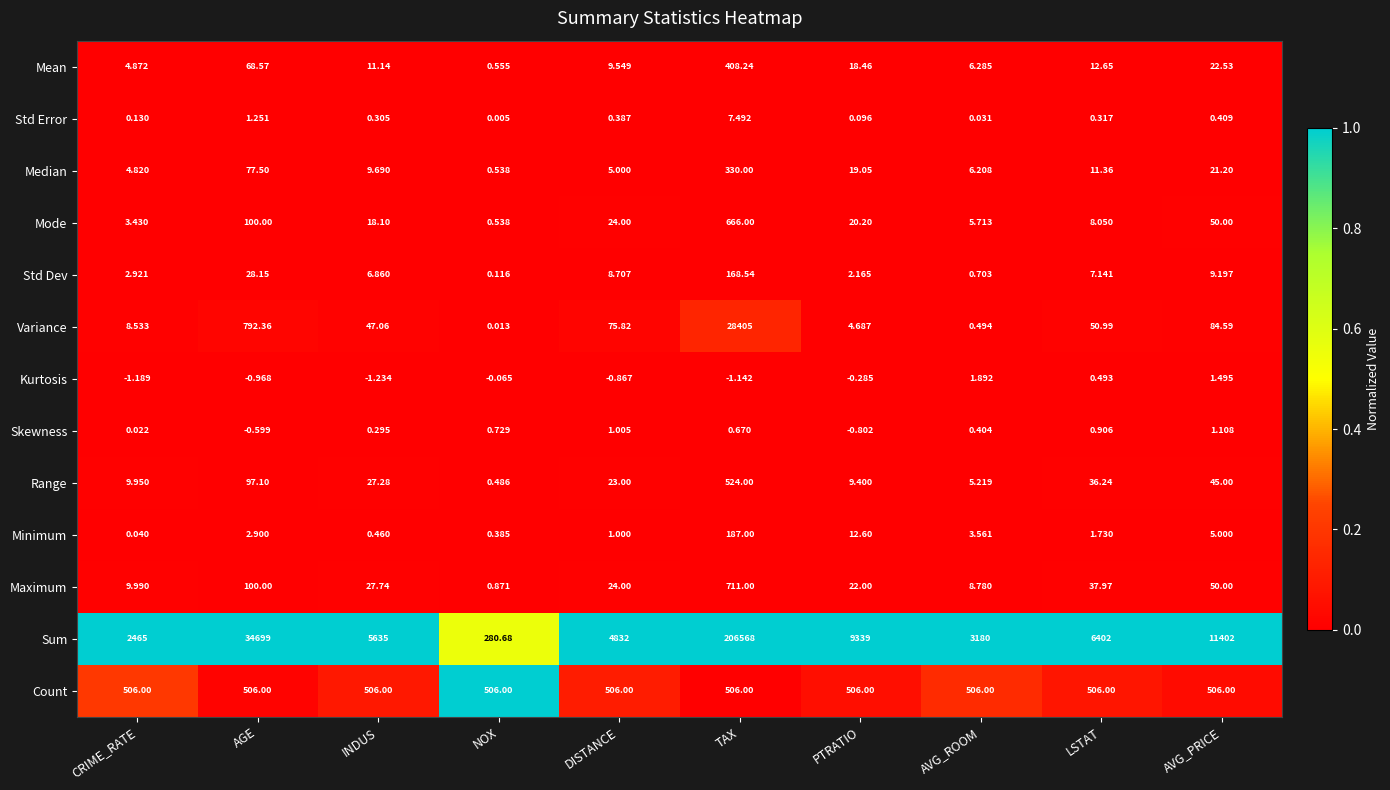

What is the spread (max minus min) of values at LSTAT?

6401.7